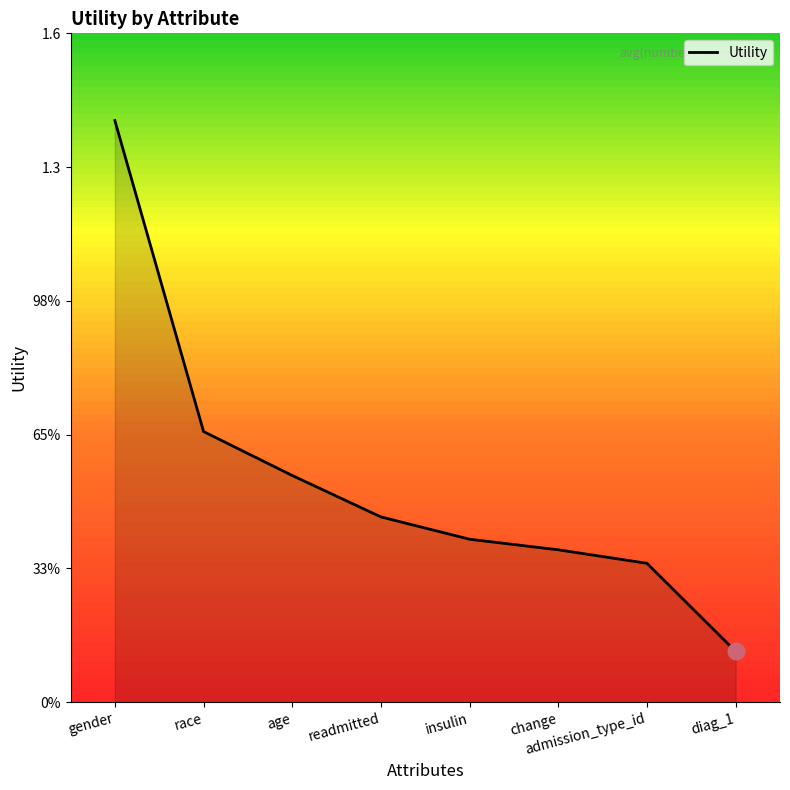

Rank the categories by value from highest to lowest.

gender, race, age, readmitted, insulin, change, admission_type_id, diag_1